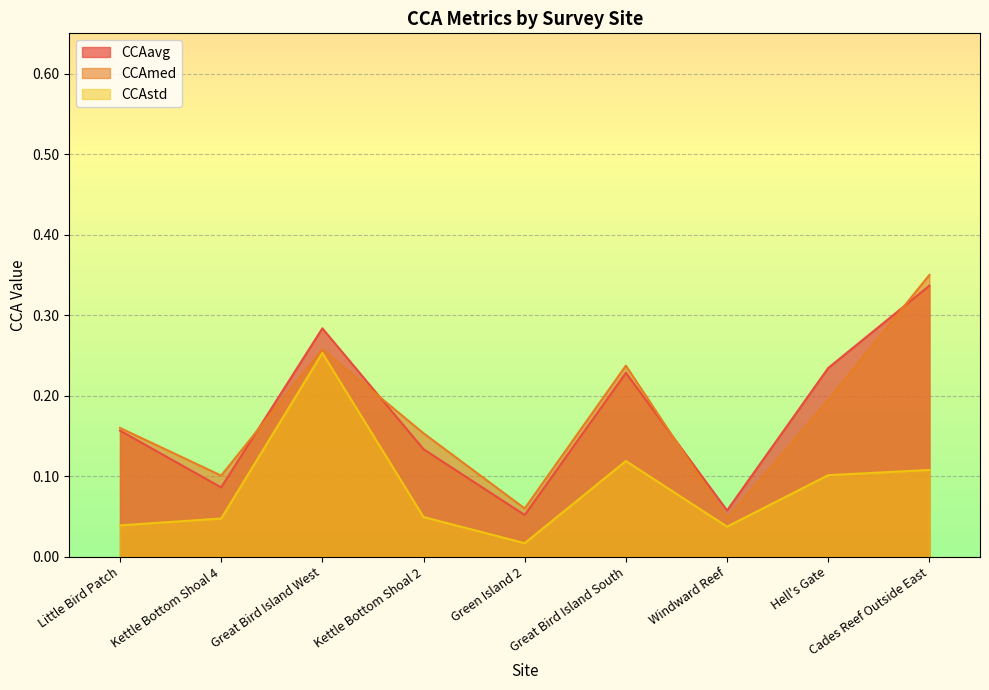

What are all the series names shown in the legend?

CCAavg, CCAmed, CCAstd